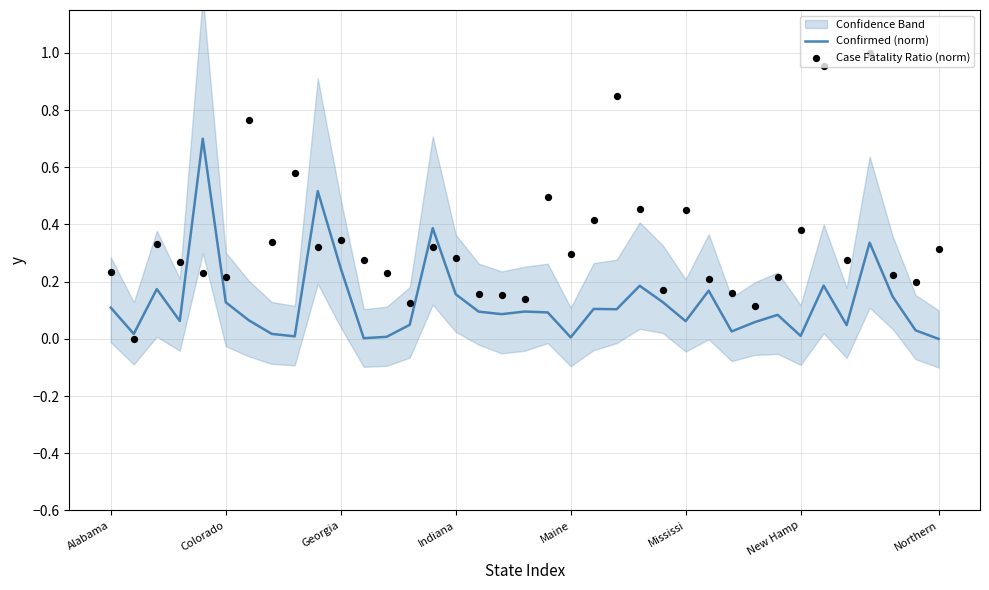

Which series has the largest Y range (max minus min)?

Case Fatality Ratio (norm)